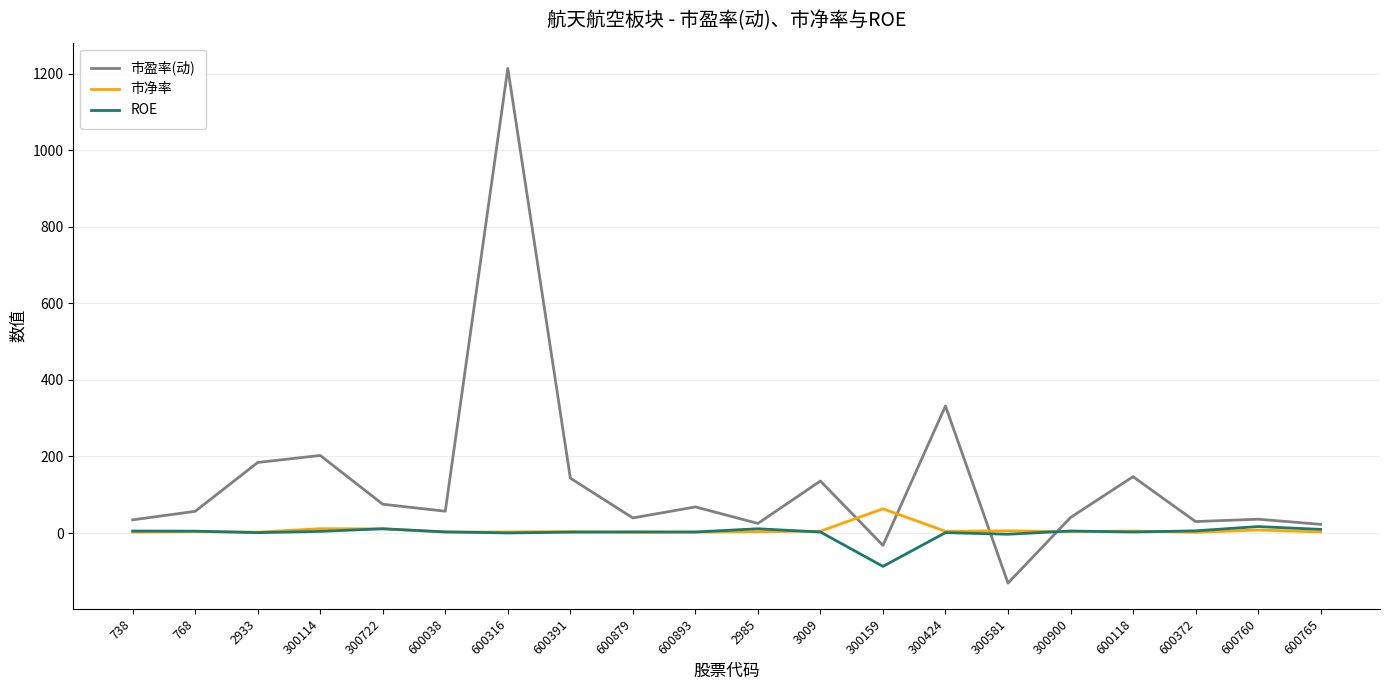

At which category is the sum across all series the highest?

600316